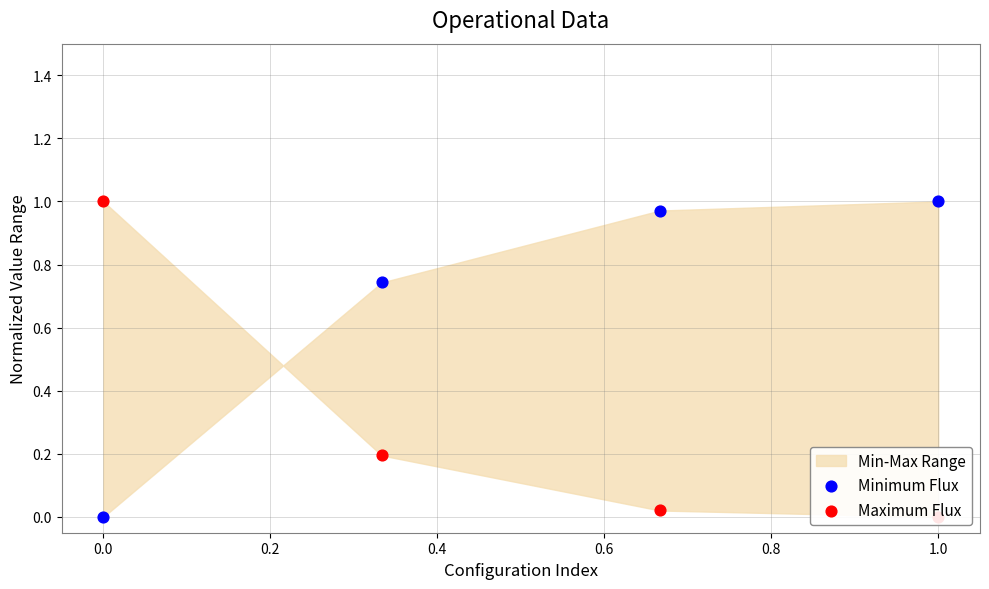

Which series has the largest total across all categories?

Minimum Flux